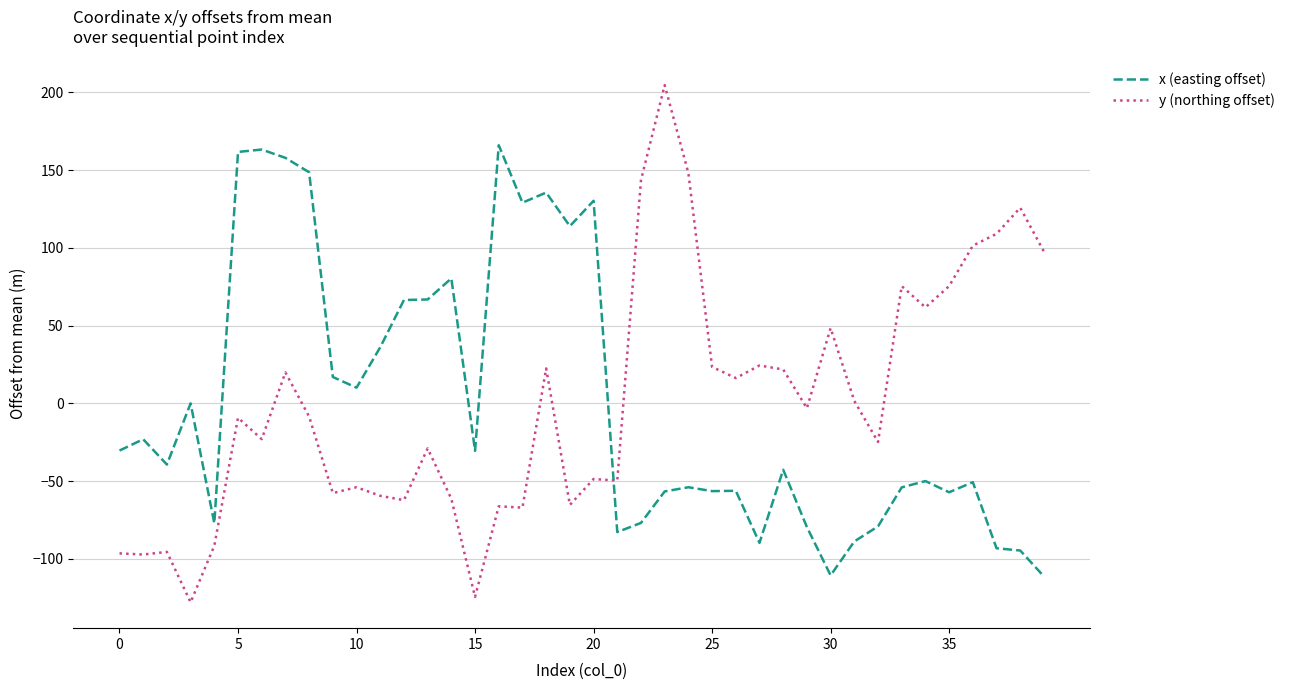

What is the maximum value shown in the chart?

204.7